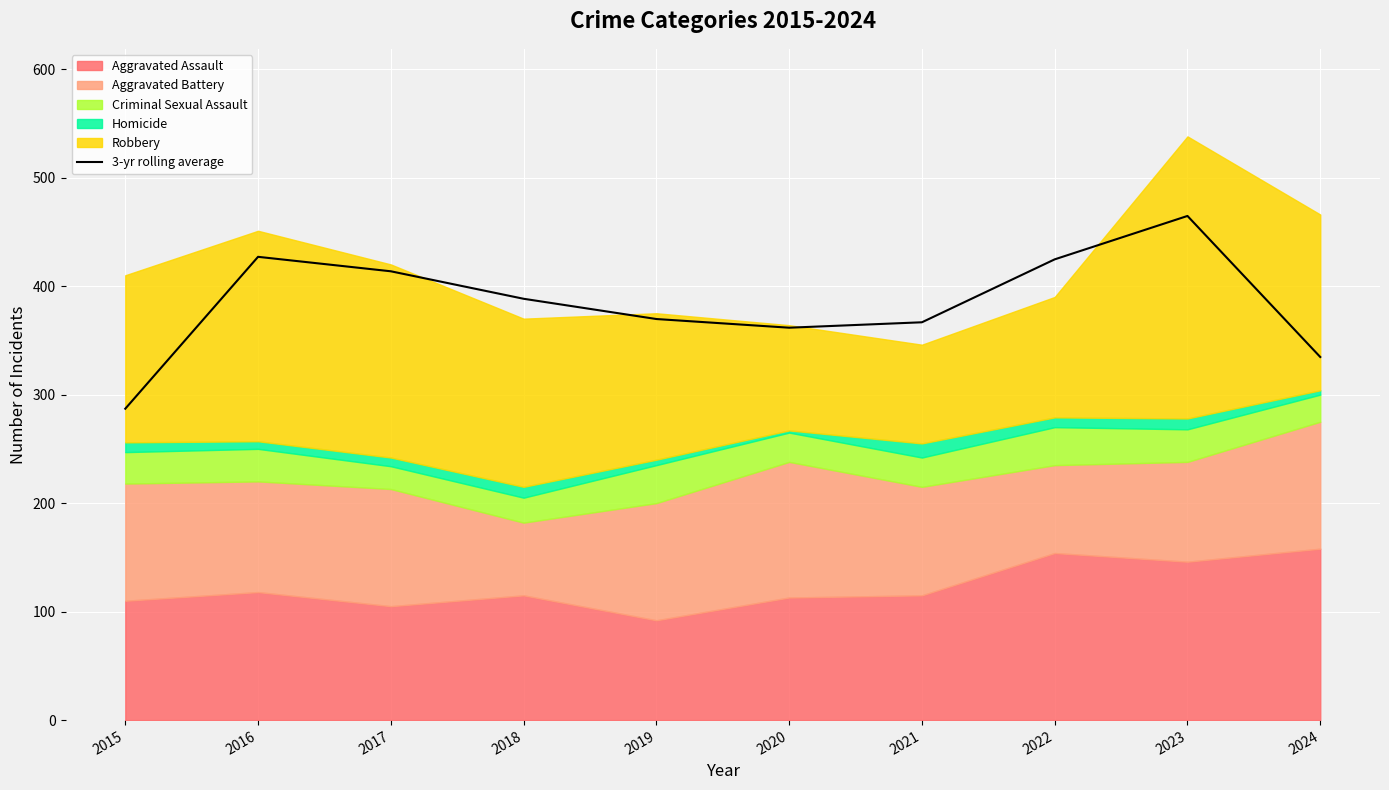

What is the value of the 2nd point from the left?

427.0